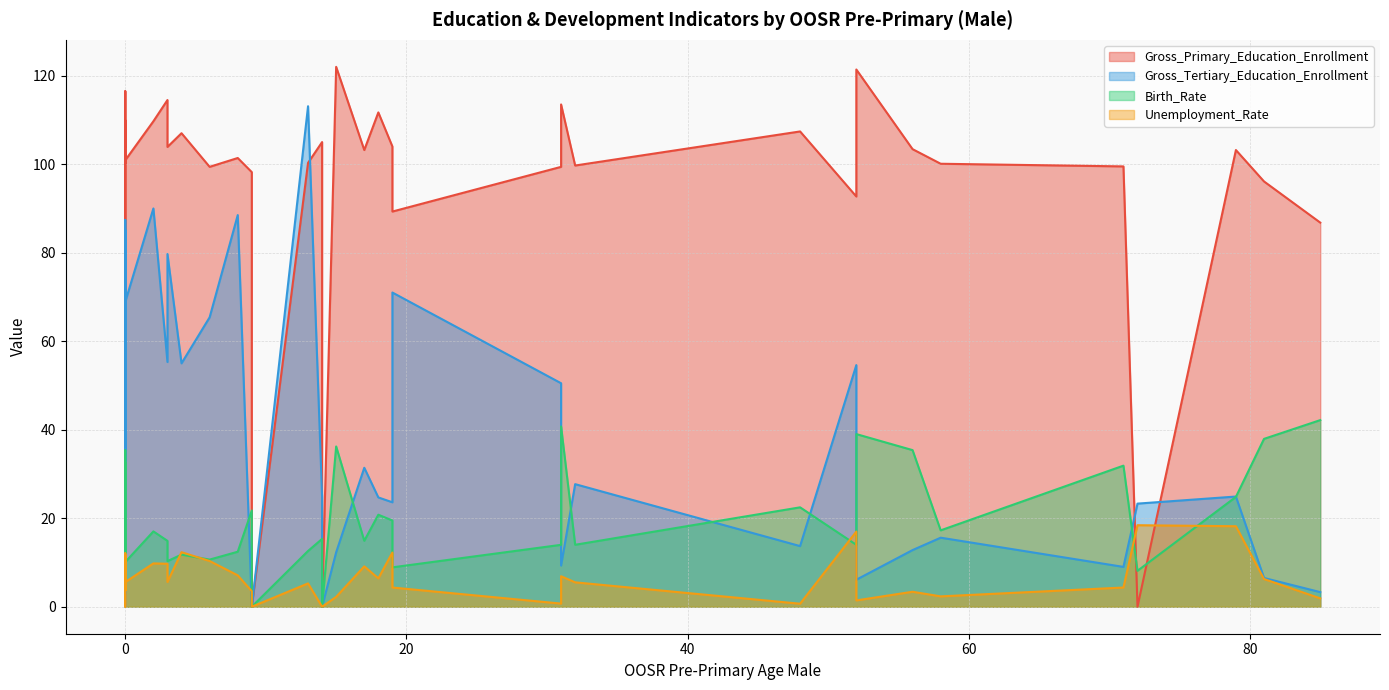

The Gross_Tertiary_Education_Enrollment series shows 2.1 at Burundi. True or false?

False